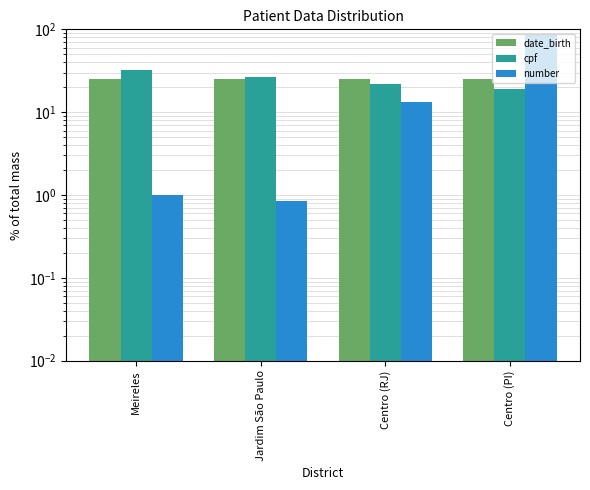

At which category is the sum across all series the highest?

Centro (PI)